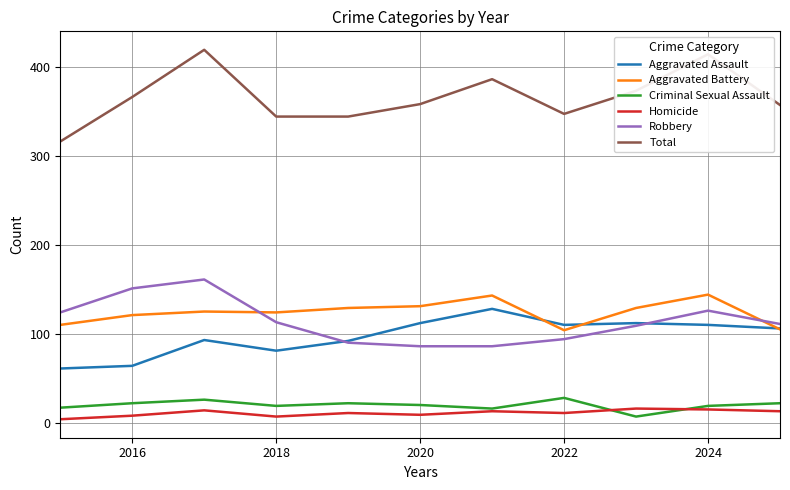

Which series has the widest spread of values?

Total